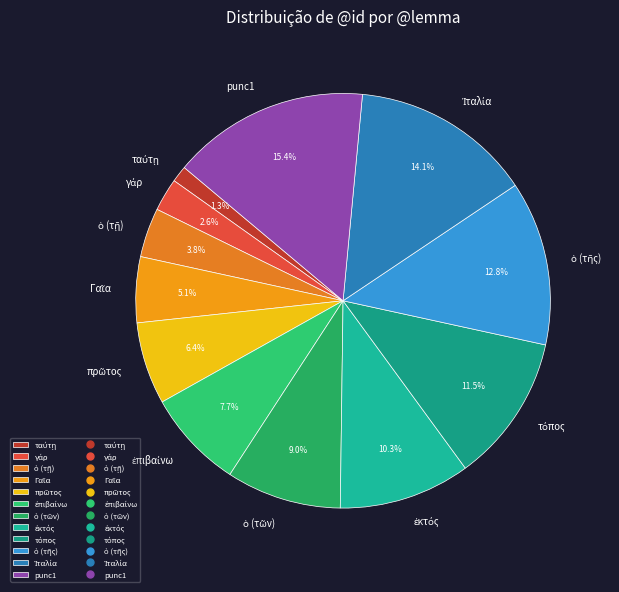

Which category has the biggest portion of the pie?

punc1